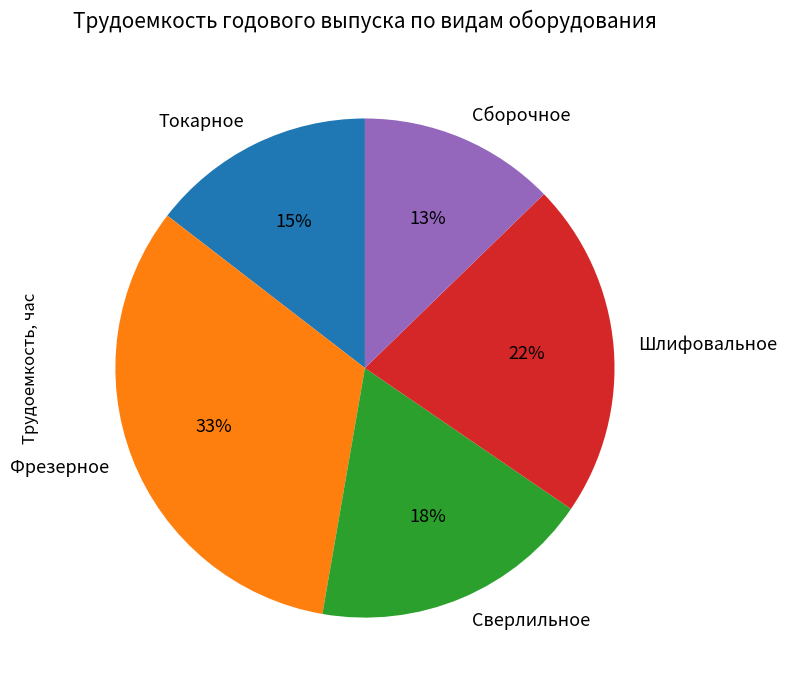

Do Сборочное and Токарное together represent more than half of the pie?

No